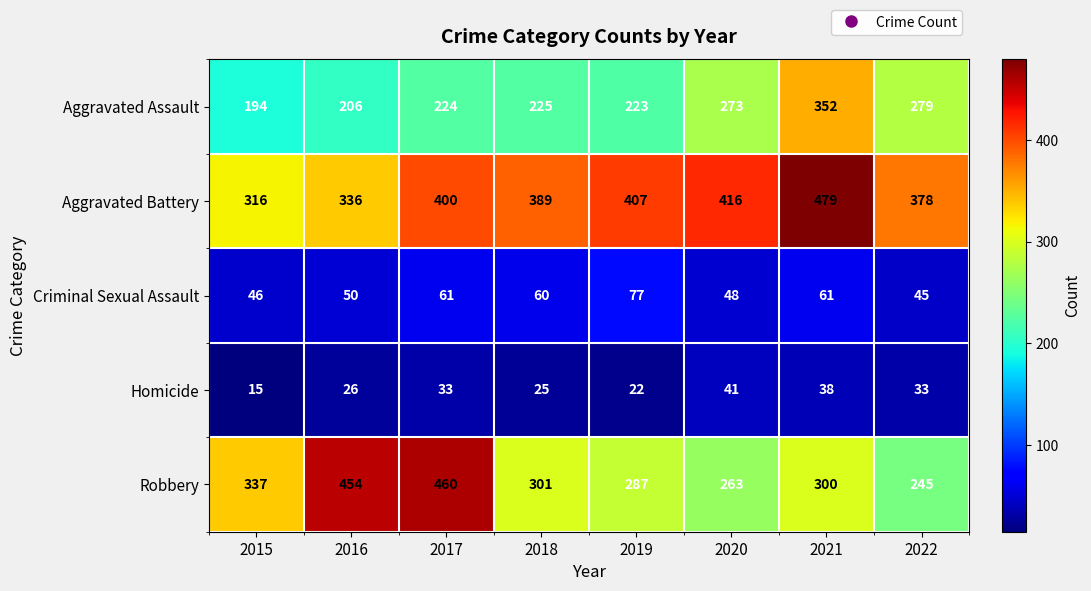

Read the Robbery value at 2020.

263